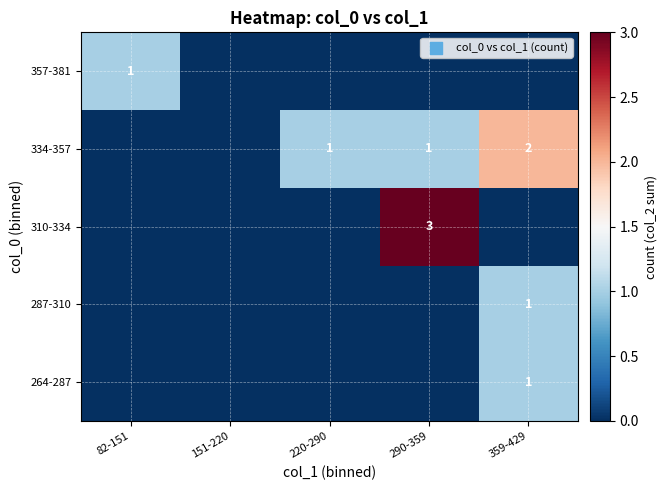

The 334-357 series shows 0 at 220-290. True or false?

False